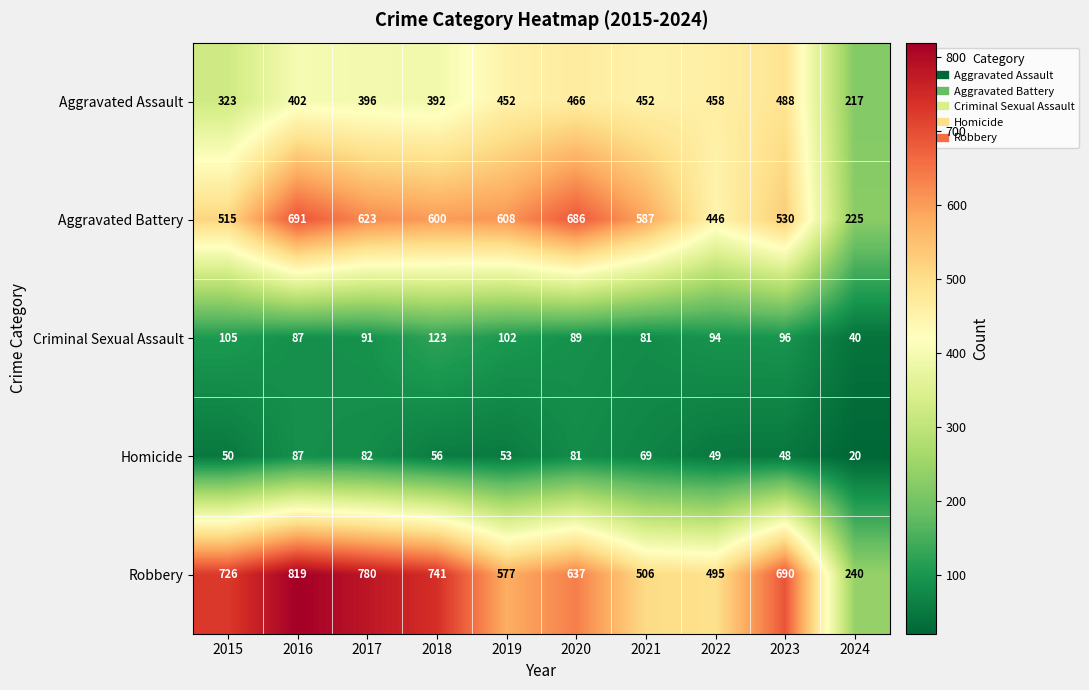

Read the Aggravated Assault value at 2017, to the nearest 10.

400